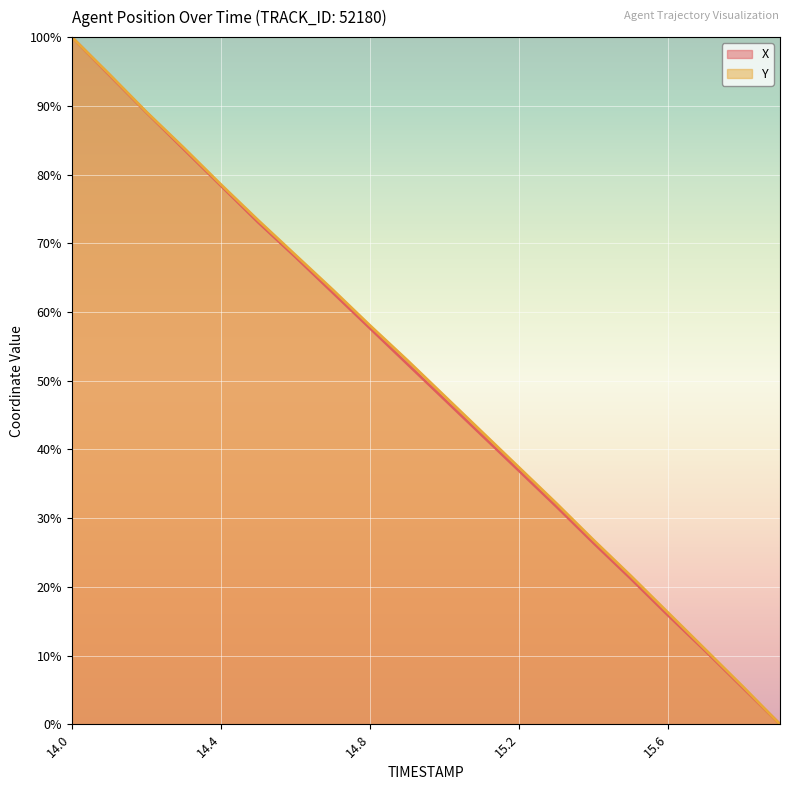

At which category does the chart reach its peak across all series?

14.0